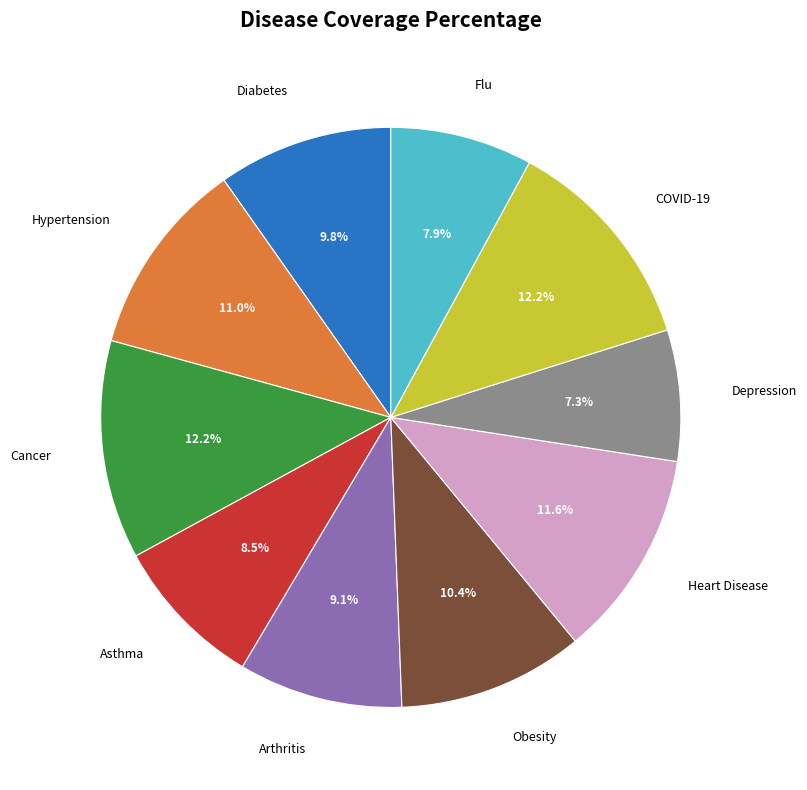

Is there a majority slice in this chart?

No